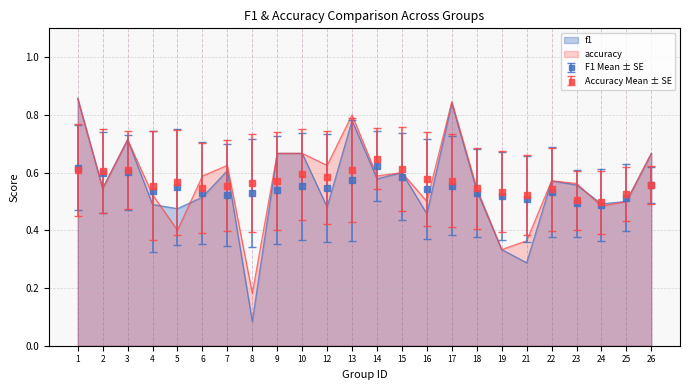

The value of f1 at 9 is 1.2. True or false?

False